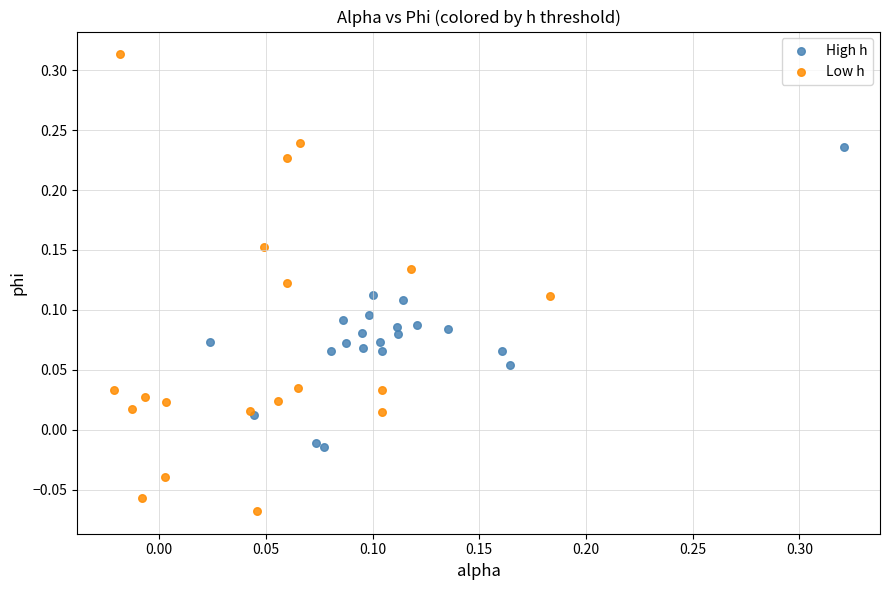

What are all the series names shown in the legend?

High h, Low h